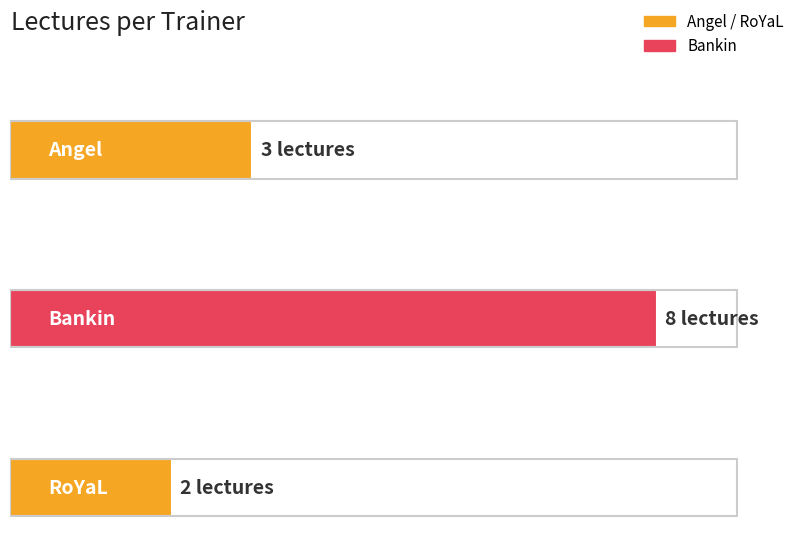

What is the maximum value shown in the chart?

8